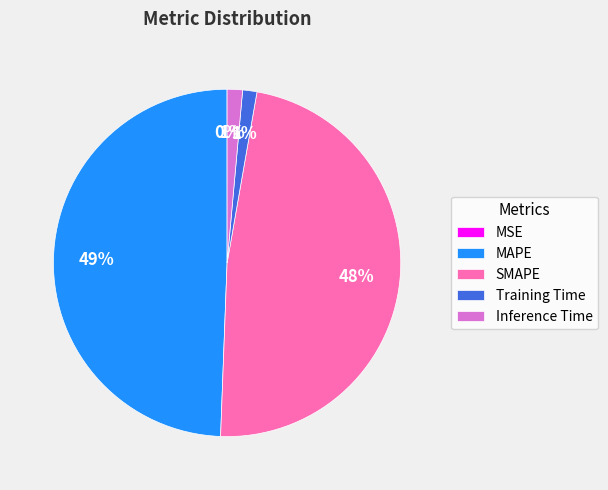

To the nearest percent, what is the difference between the largest and smallest slice percentages?

49%